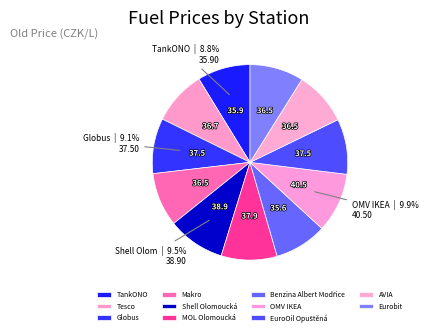

How many segments does this pie chart have?

11